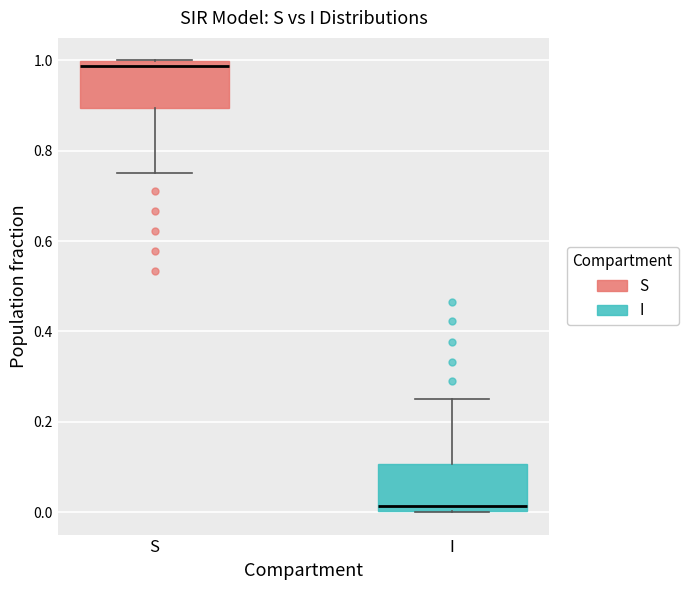

Reading left to right, read every box against the y-axis: the position of its median line, the range the box covers, and the ends of its whiskers. The values are not printed on the chart, so give them approximately, as read against the axis.

S: median 0.98, box 0.90 to 1.00, whiskers 0.76 to 1.00
I: median 0.02, box 0.00 to 0.10, whiskers 0.00 to 0.24